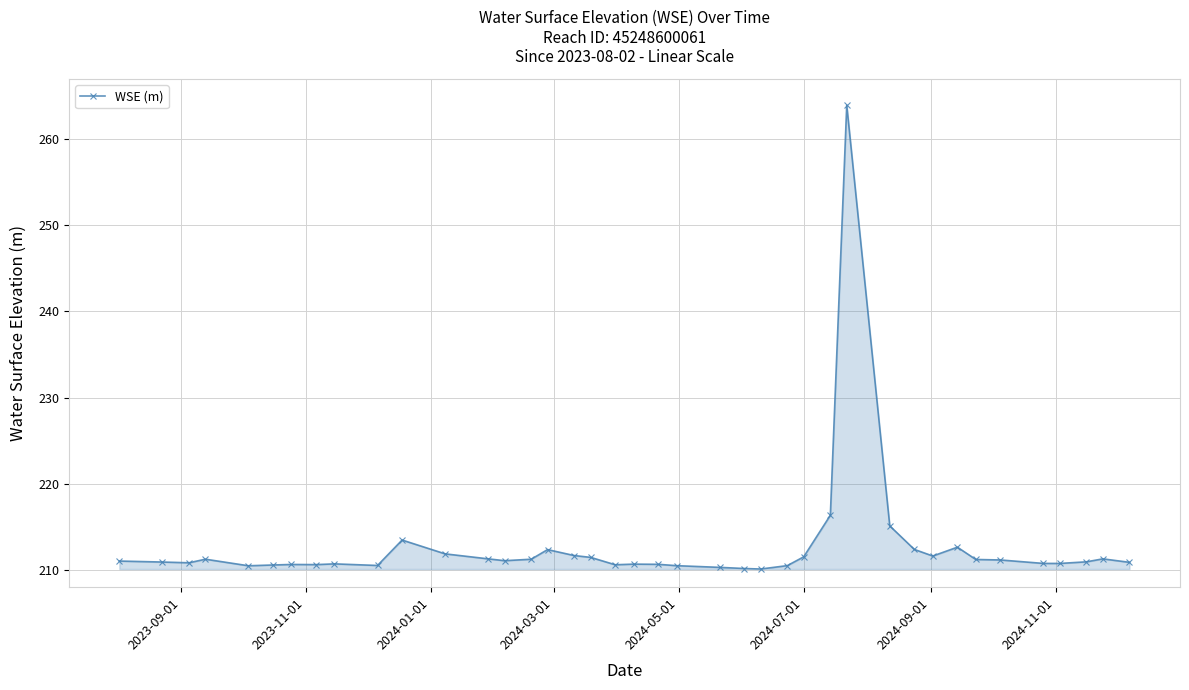

What is the smallest value displayed?

210.1